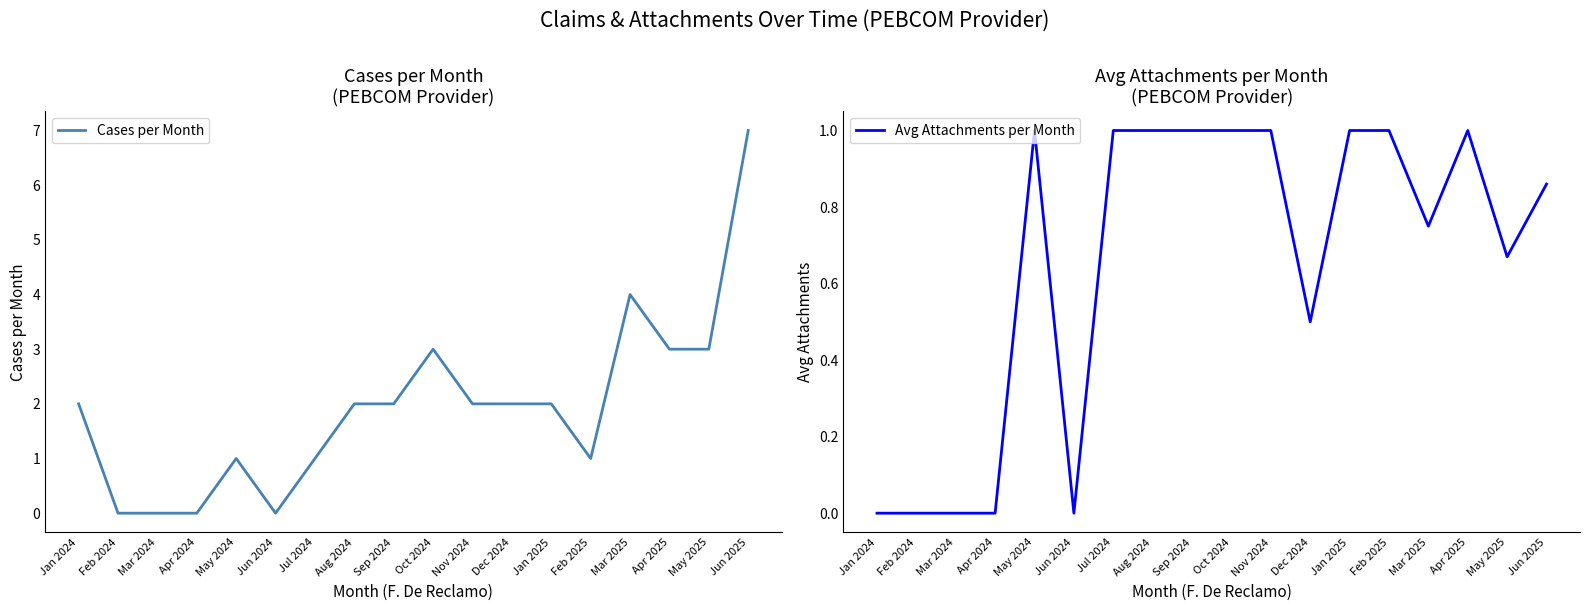

True or false: Cases per Month and Avg Attachments per Month cross at least once.

False